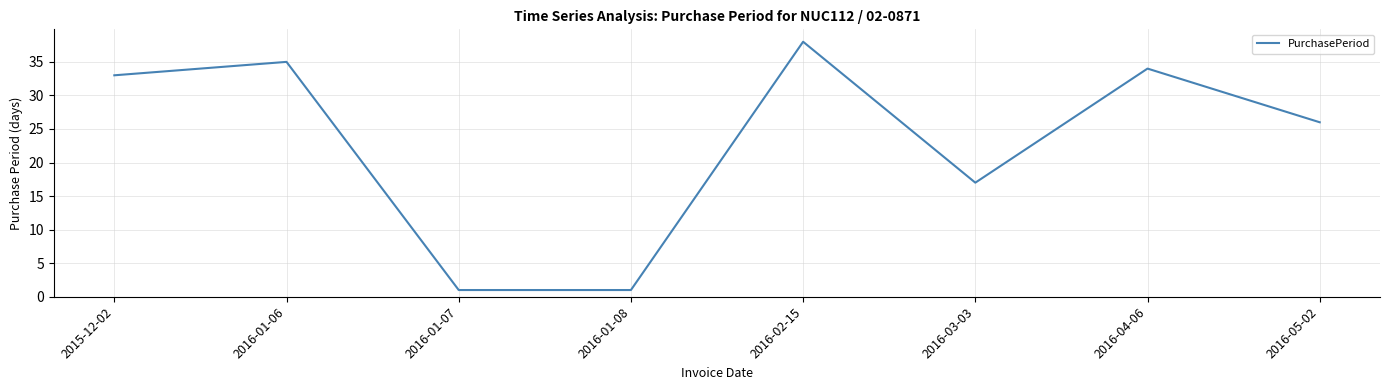

Count the number of categories in the chart.

8